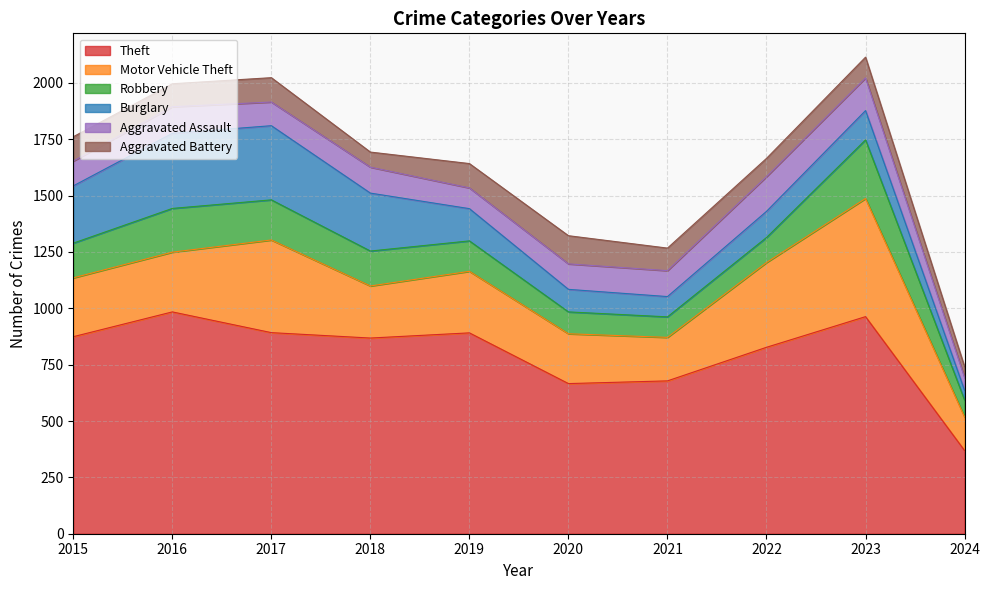

What is the difference between the highest and lowest values at 2016?

882